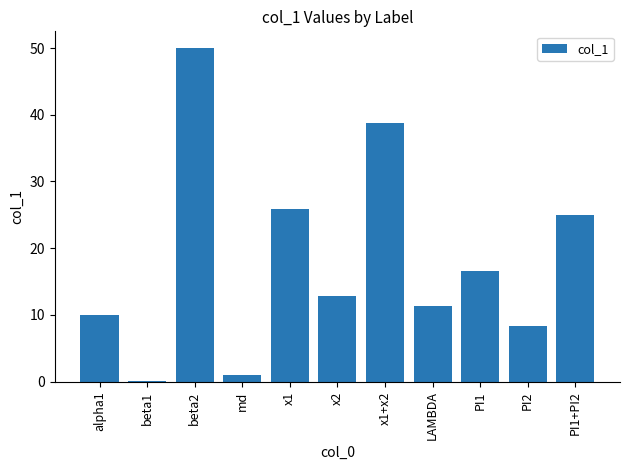

The chart shows a value of 37.6 at PI1+PI2. True or false?

False